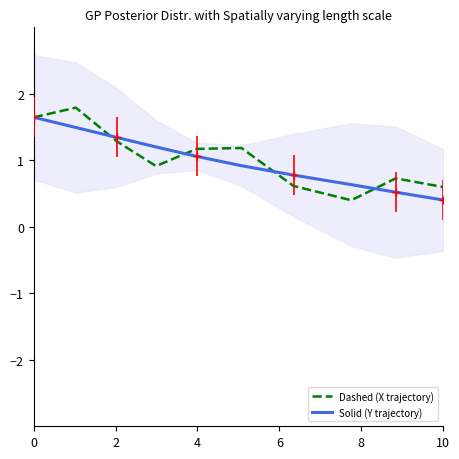

What is the highest value of the Dashed (X trajectory) series?

1.8